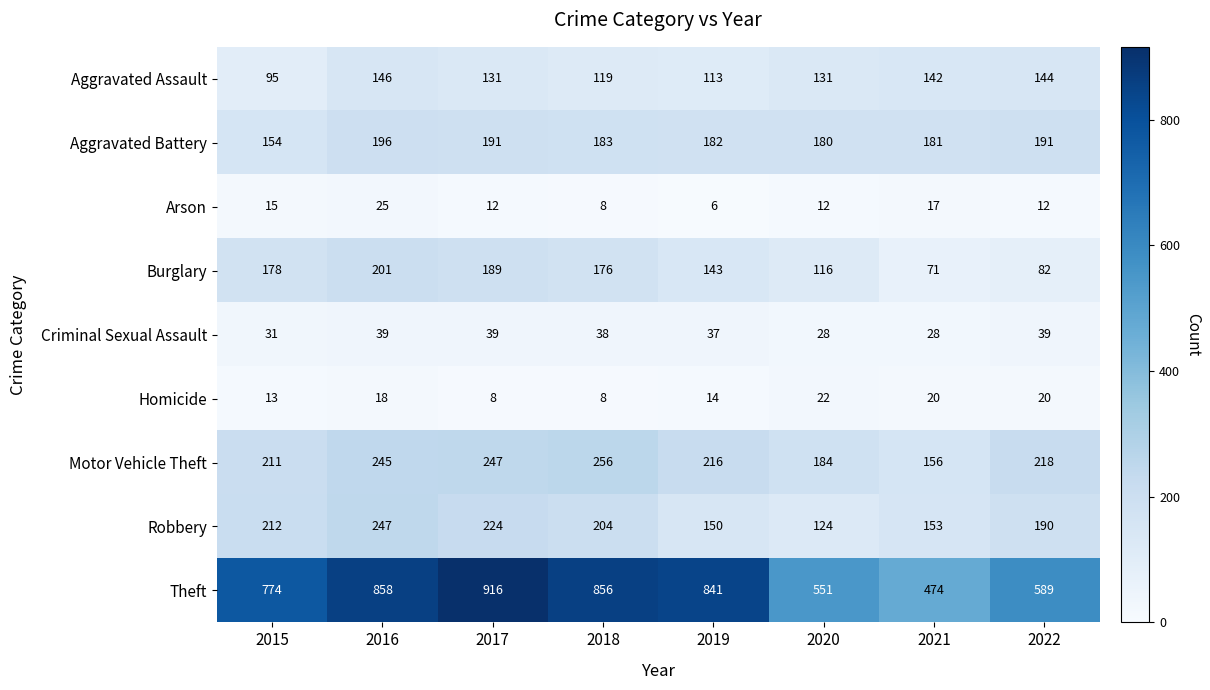

Rank the series at 2020 from lowest to highest value.

Arson, Homicide, Criminal Sexual Assault, Burglary, Robbery, Aggravated Assault, Aggravated Battery, Motor Vehicle Theft, Theft